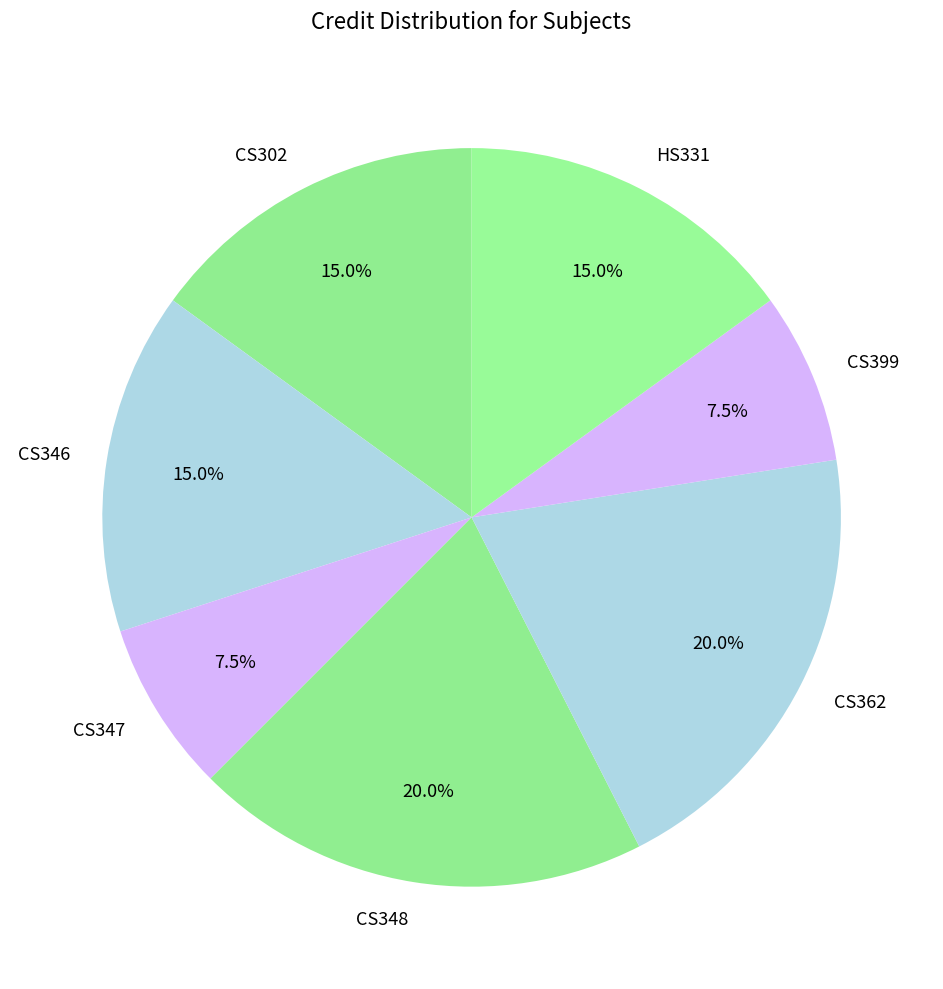

The HS331 slice represents 1% of the pie. True or false?

False